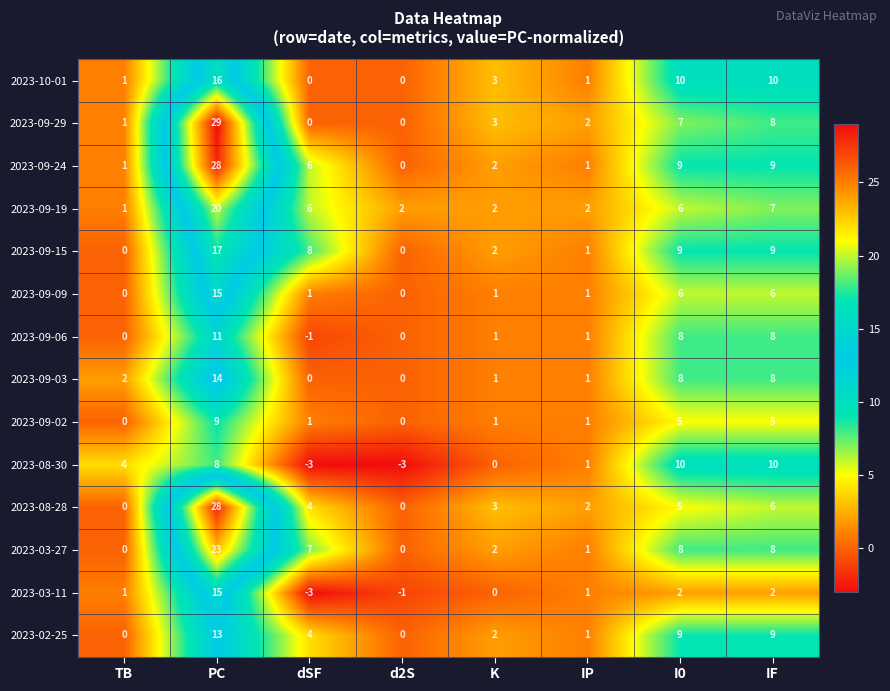

What value does the 2023-09-29 series have at I0, to the nearest 5?

5